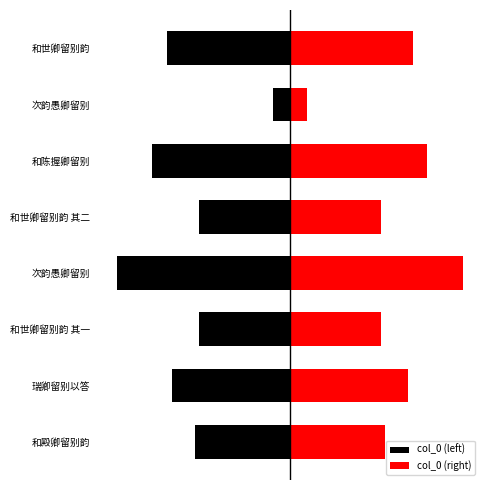

What are all the series names shown in the legend?

col_0 (left), col_0 (right)